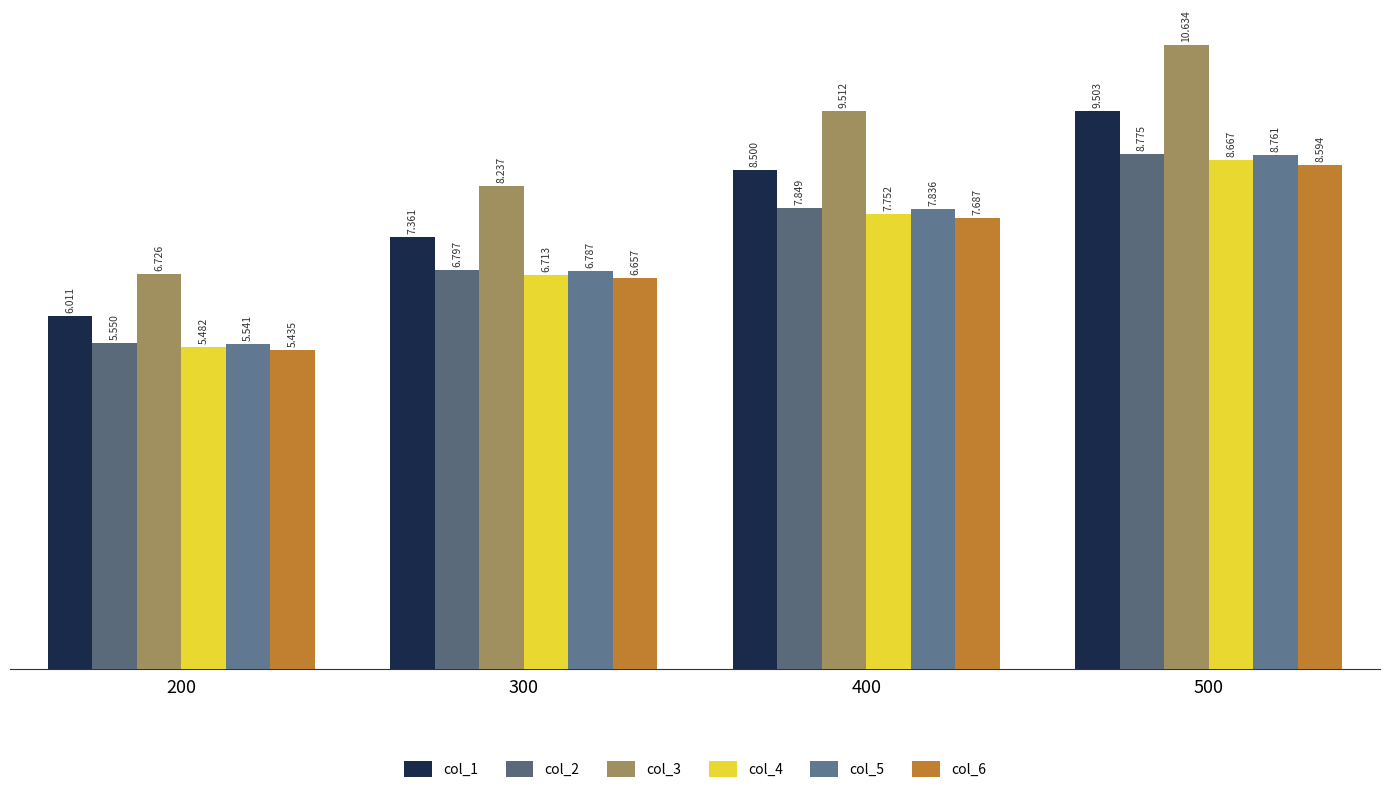

What is the spread (max minus min) of values at 300?

1.6